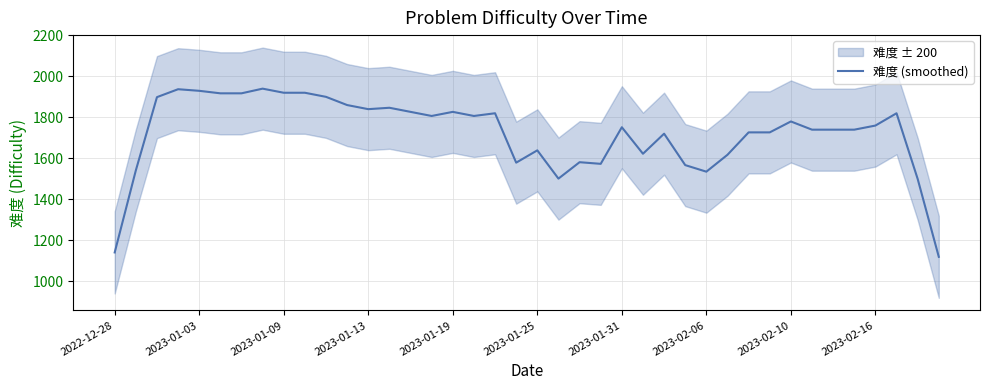

What is the average value?

1723.5